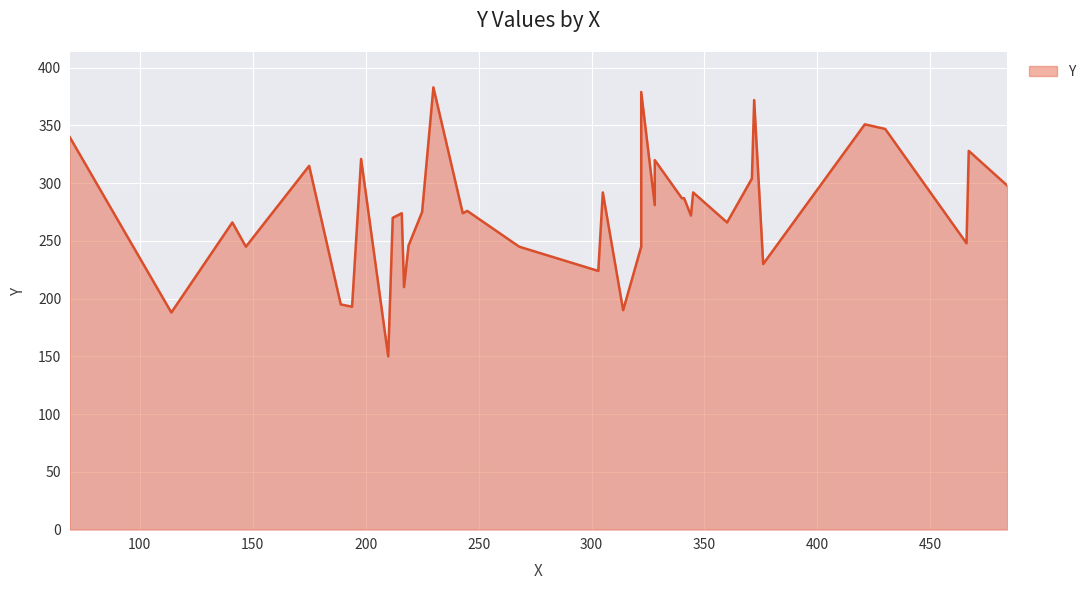

What is the smallest value displayed?

150